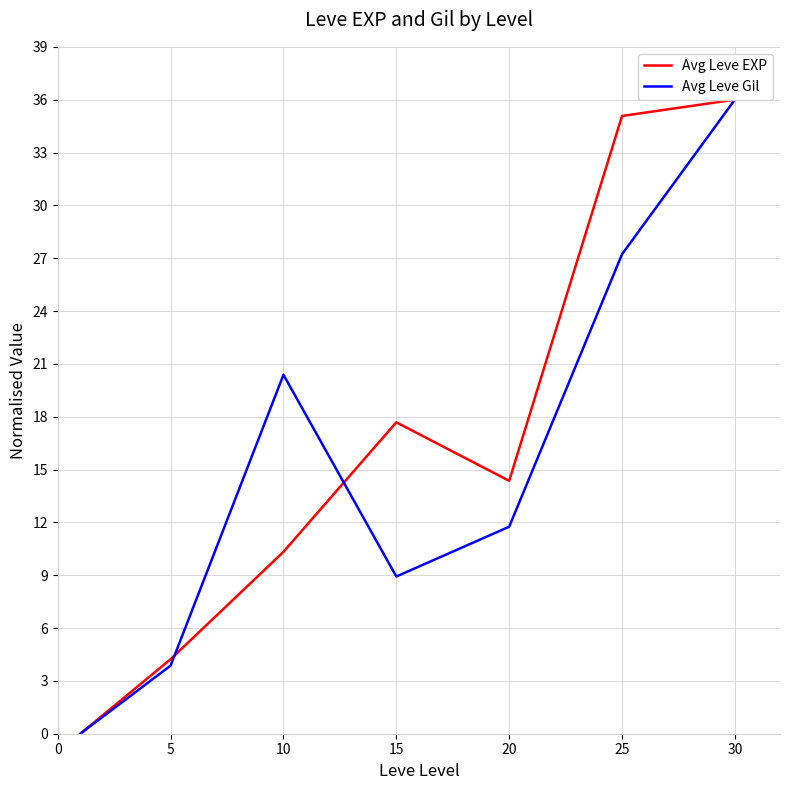

In Avg Leve Gil, how many points are lower than both neighbors (excluding endpoints)?

1